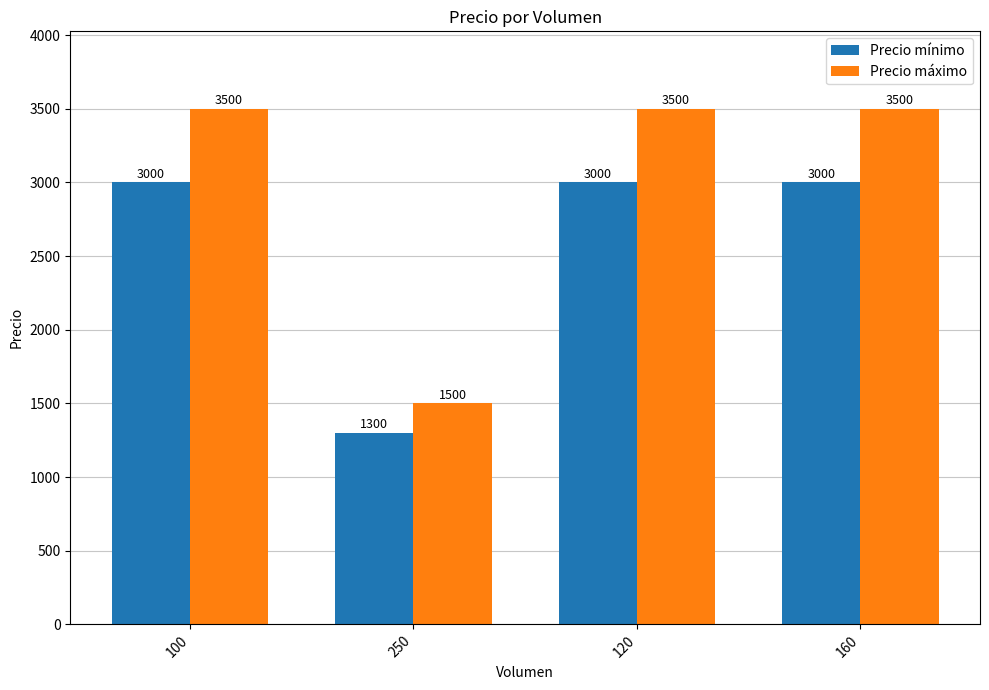

At how many categories does at least one series exceed 2508?

3